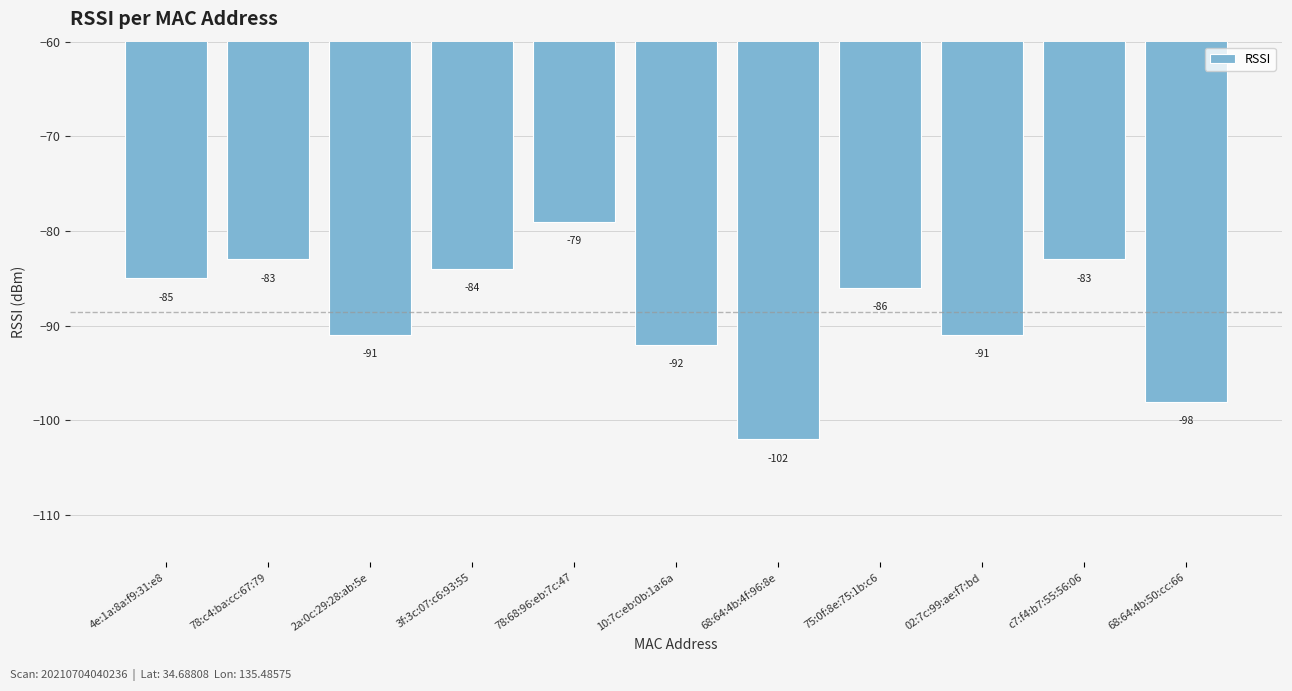

What is the sum of the values at 4e:1a:8a:f9:31:e8 and 02:7c:99:ae:f7:bd?

-176